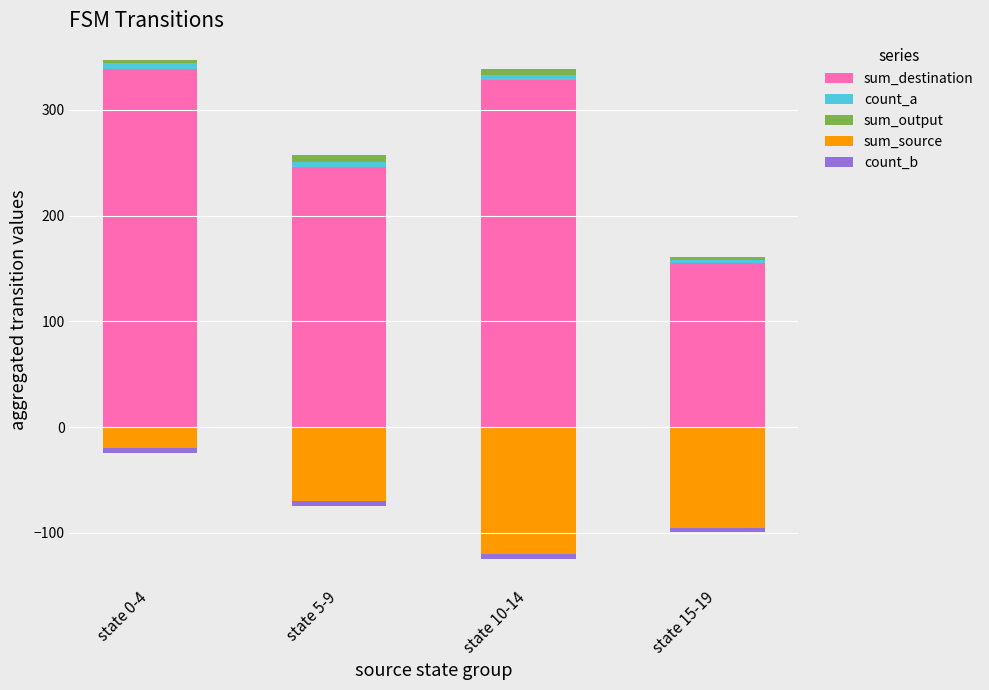

Count the number of categories in the chart.

4